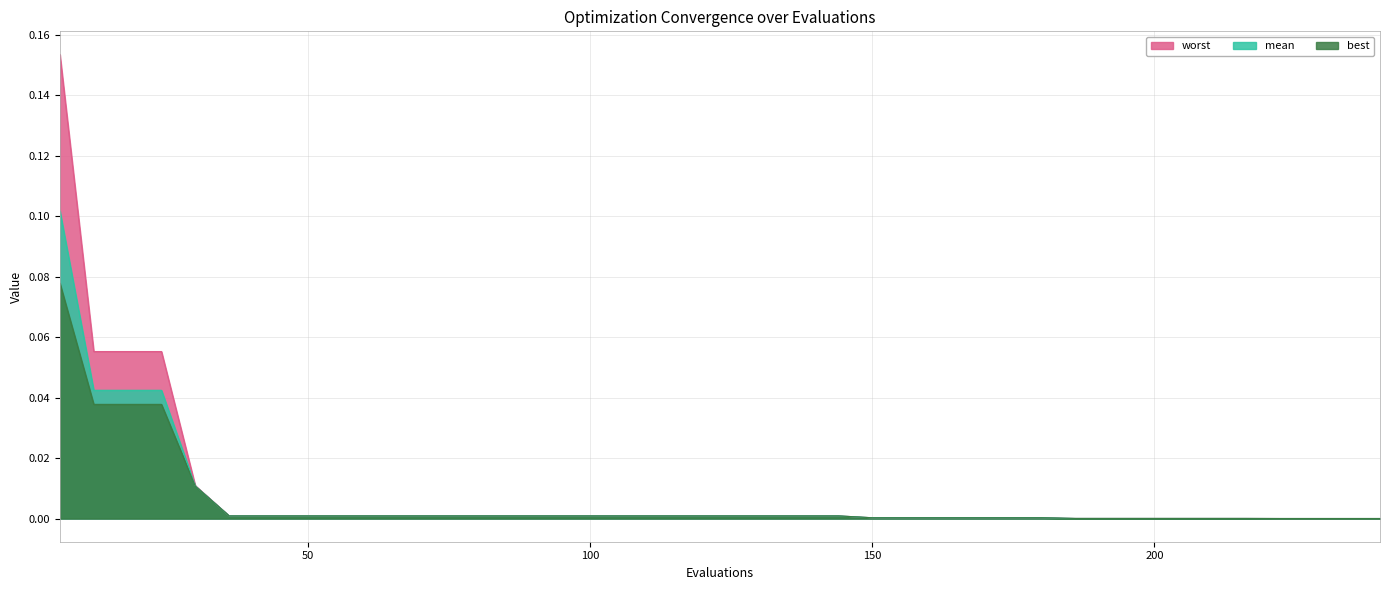

Count the number of data series in this chart.

3